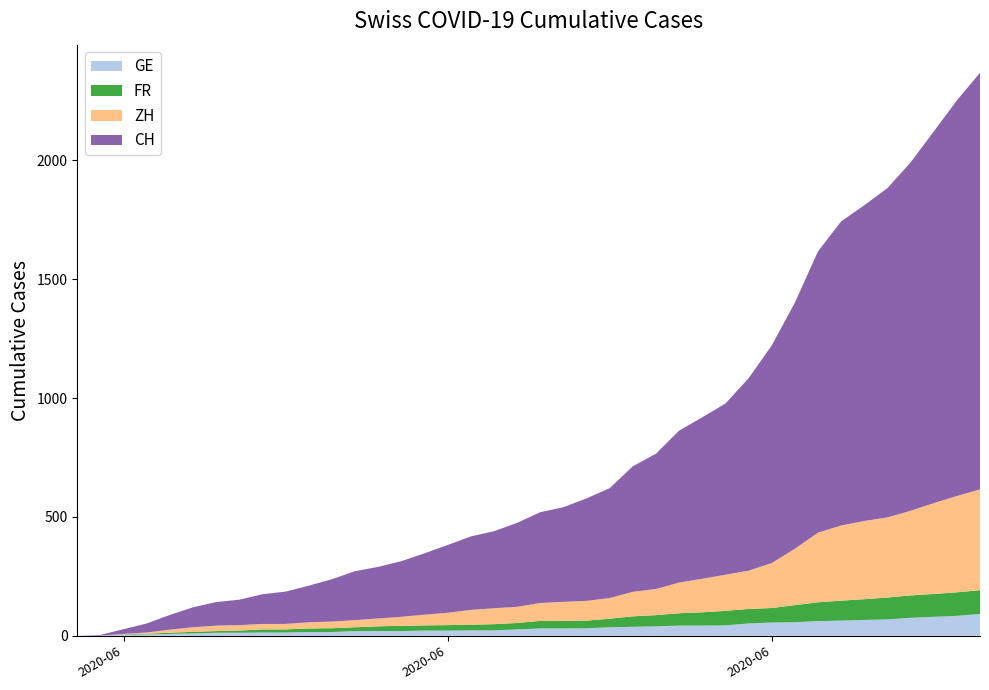

Reading right to left, list all the values displayed in this chart.

CH: 2020-07-09=1752	2020-07-08=1664	2020-07-07=1563	2020-07-06=1465	2020-07-05=1385	2020-07-04=1328	2020-07-03=1279	2020-07-02=1183	2020-07-01=1035	2020-06-30=915	2020-06-29=809	2020-06-28=720	2020-06-27=679	2020-06-26=639	2020-06-25=569	2020-06-24=528	2020-06-23=462	2020-06-22=431	2020-06-21=398	2020-06-20=382	2020-06-19=353	2020-06-18=324	2020-06-17=309	2020-06-16=285	2020-06-15=258	2020-06-14=234	2020-06-13=217	2020-06-12=206	2020-06-11=178	2020-06-10=154	2020-06-09=136	2020-06-08=125	2020-06-07=107	2020-06-06=99	2020-06-05=84	2020-06-04=62	2020-06-03=38	2020-06-02=20	2020-06-01=3	2020-05-31=0
ZH: 2020-07-09=424	2020-07-08=405	2020-07-07=382	2020-07-06=356	2020-07-05=337	2020-07-04=329	2020-07-03=316	2020-07-02=293	2020-07-01=237	2020-06-30=189	2020-06-29=161	2020-06-28=152	2020-06-27=141	2020-06-26=129	2020-06-25=110	2020-06-24=103	2020-06-23=87	2020-06-22=83	2020-06-21=80	2020-06-20=75	2020-06-19=68	2020-06-18=67	2020-06-17=62	2020-06-16=52	2020-06-15=45	2020-06-14=38	2020-06-13=33	2020-06-12=30	2020-06-11=28	2020-06-10=26	2020-06-09=23	2020-06-08=23	2020-06-07=23	2020-06-06=23	2020-06-05=19	2020-06-04=13	2020-06-03=5	2020-06-02=2	2020-06-01=0	2020-05-31=0
FR: 2020-07-09=100	2020-07-08=99	2020-07-07=96	2020-07-06=94	2020-07-05=92	2020-07-04=87	2020-07-03=84	2020-07-02=79	2020-07-01=72	2020-06-30=61	2020-06-29=61	2020-06-28=61	2020-06-27=56	2020-06-26=52	2020-06-25=47	2020-06-24=44	2020-06-23=36	2020-06-22=32	2020-06-21=32	2020-06-20=32	2020-06-19=27	2020-06-18=26	2020-06-17=24	2020-06-16=23	2020-06-15=22	2020-06-14=22	2020-06-13=20	2020-06-12=16	2020-06-11=16	2020-06-10=15	2020-06-09=13	2020-06-08=13	2020-06-07=9	2020-06-06=7	2020-06-05=7	2020-06-04=5	2020-06-03=3	2020-06-02=2	2020-06-01=0	2020-05-31=0
GE: 2020-07-09=92	2020-07-08=84	2020-07-07=80	2020-07-06=76	2020-07-05=69	2020-07-04=67	2020-07-03=64	2020-07-02=62	2020-07-01=57	2020-06-30=56	2020-06-29=52	2020-06-28=44	2020-06-27=43	2020-06-26=43	2020-06-25=40	2020-06-24=38	2020-06-23=36	2020-06-22=32	2020-06-21=31	2020-06-20=31	2020-06-19=27	2020-06-18=23	2020-06-17=23	2020-06-16=22	2020-06-15=22	2020-06-14=20	2020-06-13=20	2020-06-12=20	2020-06-11=16	2020-06-10=16	2020-06-09=14	2020-06-08=14	2020-06-07=13	2020-06-06=13	2020-06-05=10	2020-06-04=8	2020-06-03=6	2020-06-02=4	2020-06-01=1	2020-05-31=0